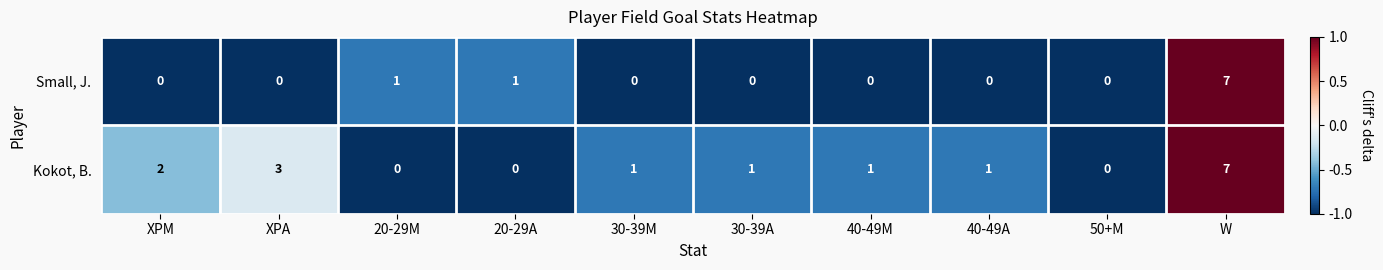

What is the difference between the highest and lowest values at 30-39A?

1